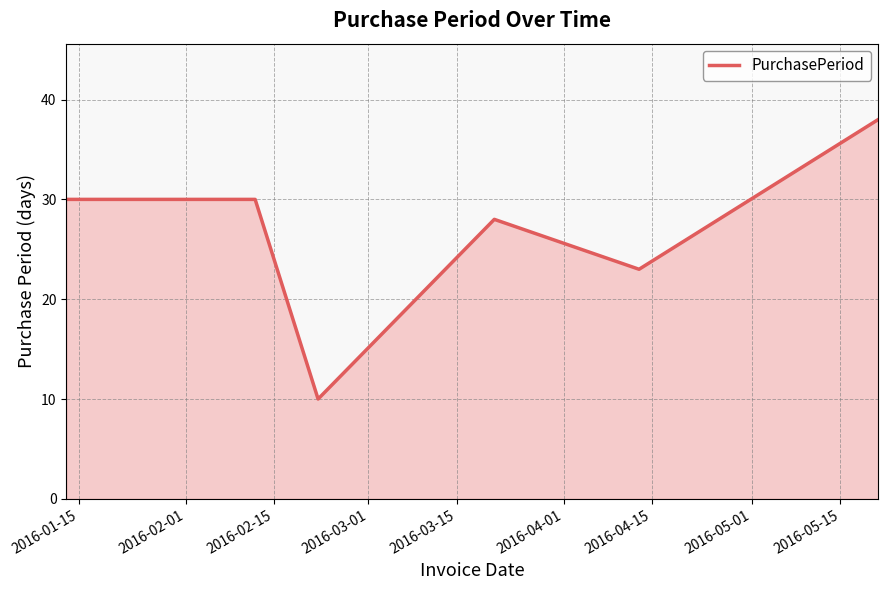

Reading left to right, extract all data points from this chart.

30	30	10	28	23	38